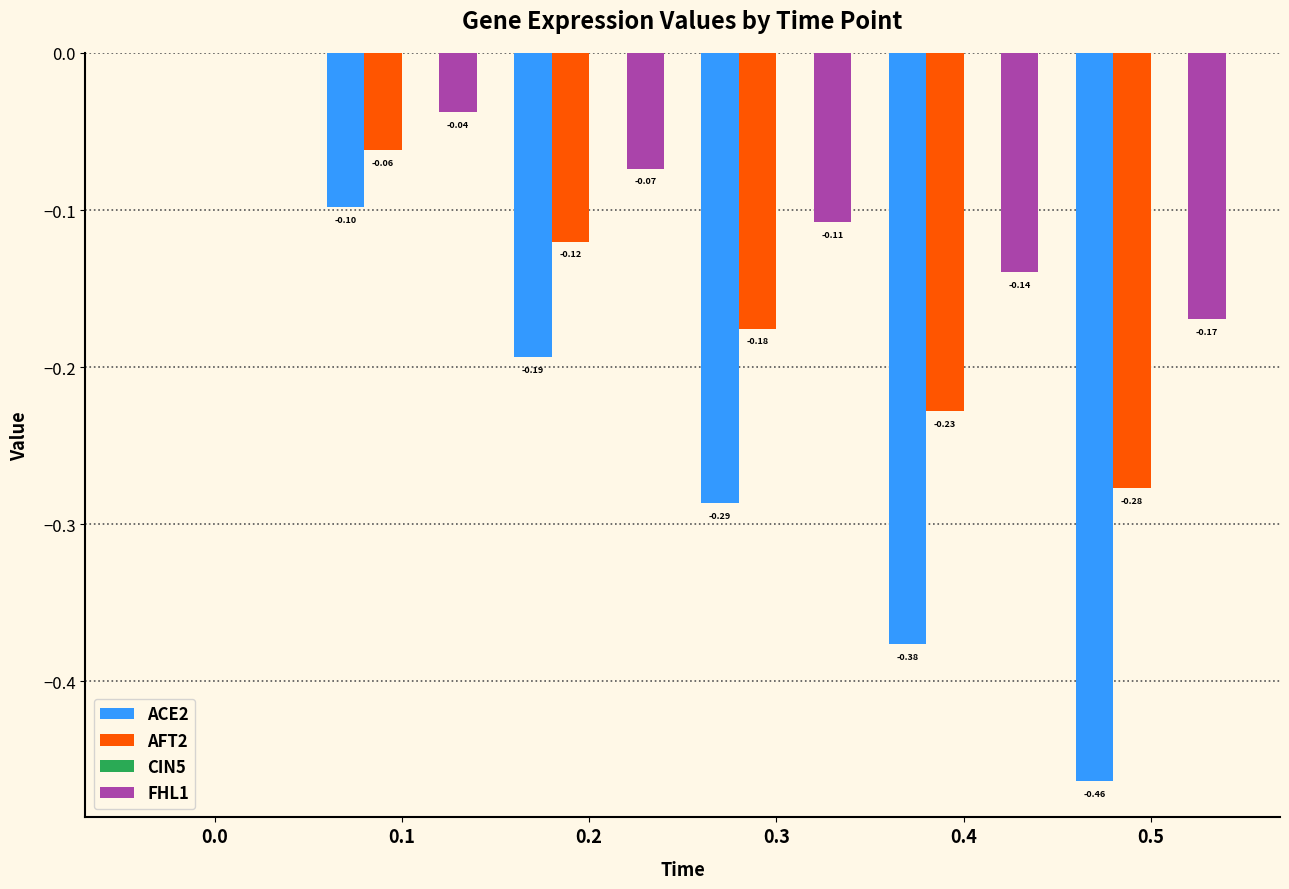

Is the value of AFT2 at 0.5 greater than the value of ACE2 at 0.1?

No